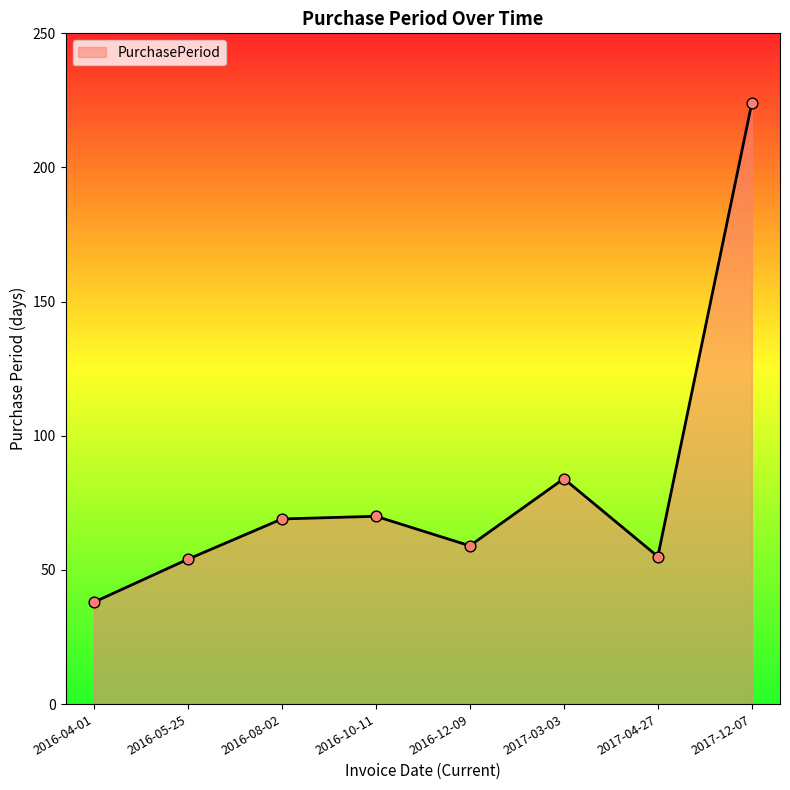

What is the change in value from 2017-04-27 to 2017-12-07?

+169